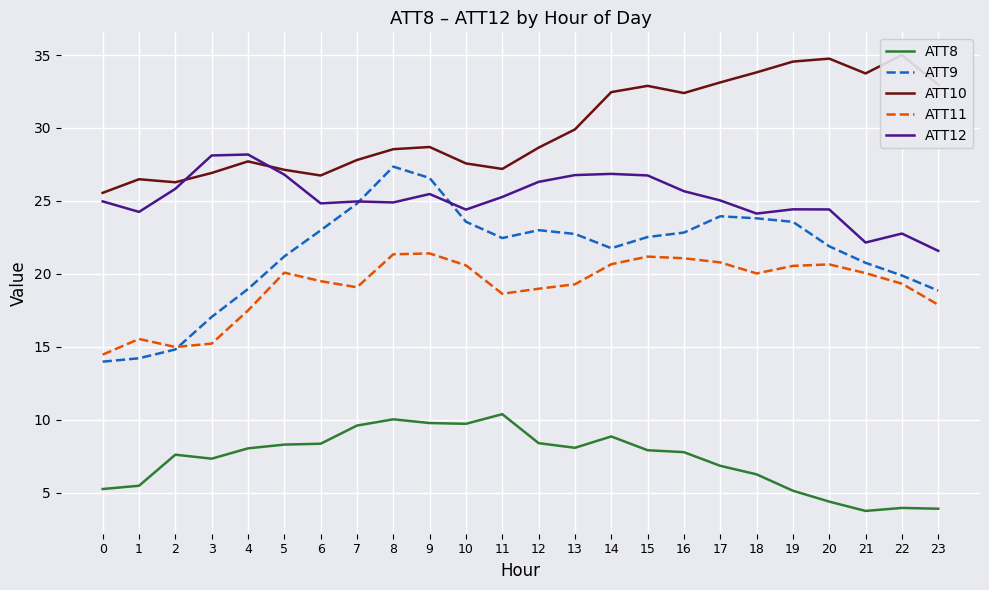

How many data points in ATT11 are above 20?

12